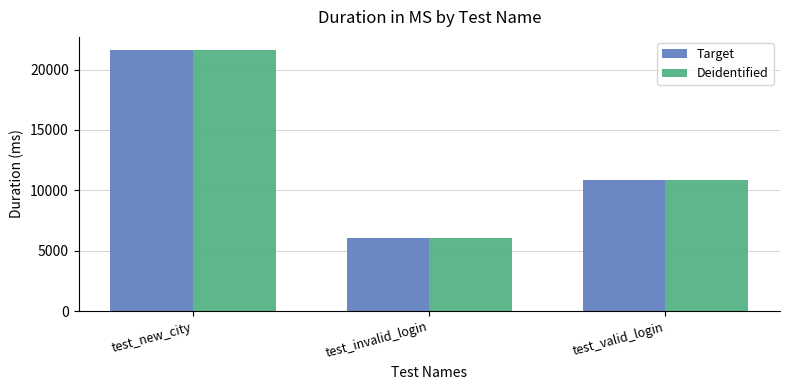

What is the label of the 3rd bar from the left?

test_valid_login